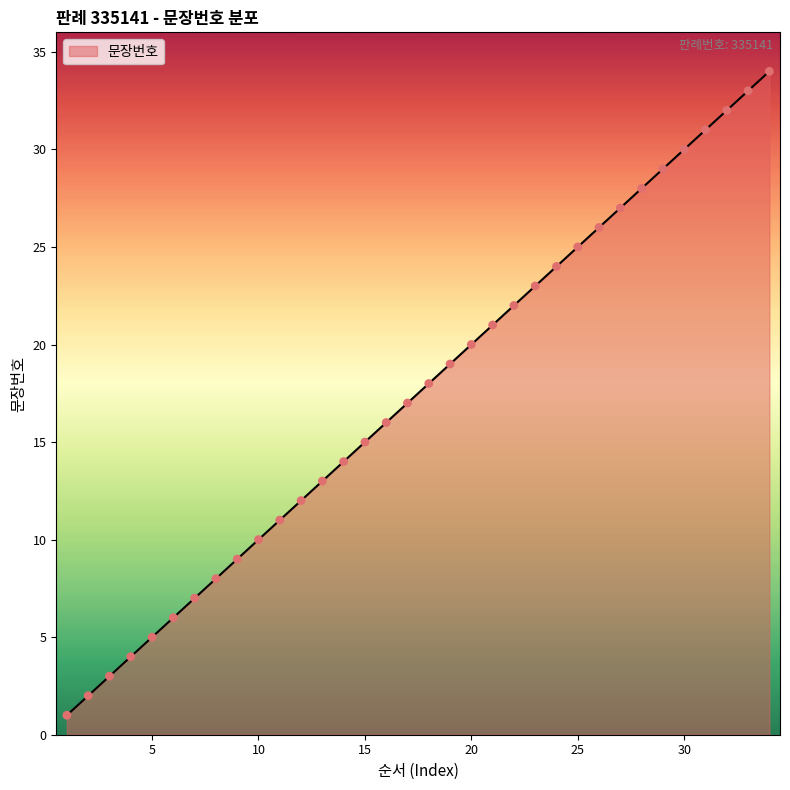

What is the greatest value displayed?

34